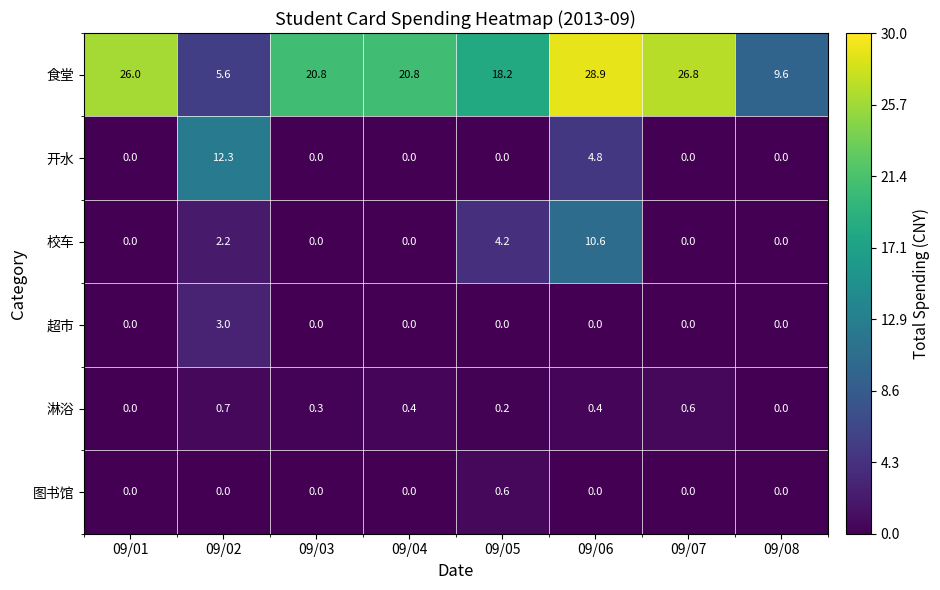

What is the average value of the 开水 series?

2.1